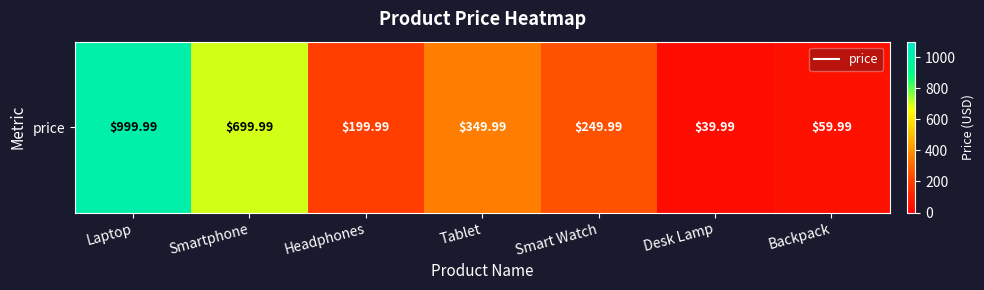

The chart shows a value of 372.8 at Smartphone. True or false?

False